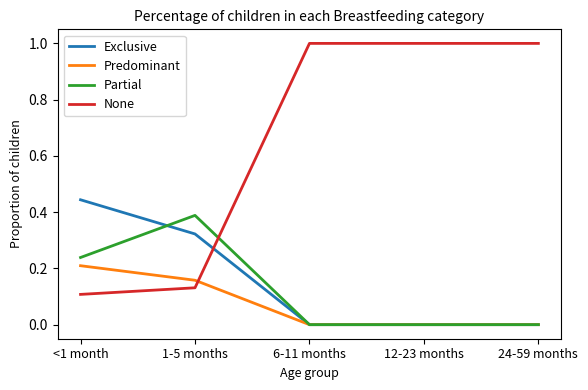

What is the total value across all series at 1-5 months?

1.0